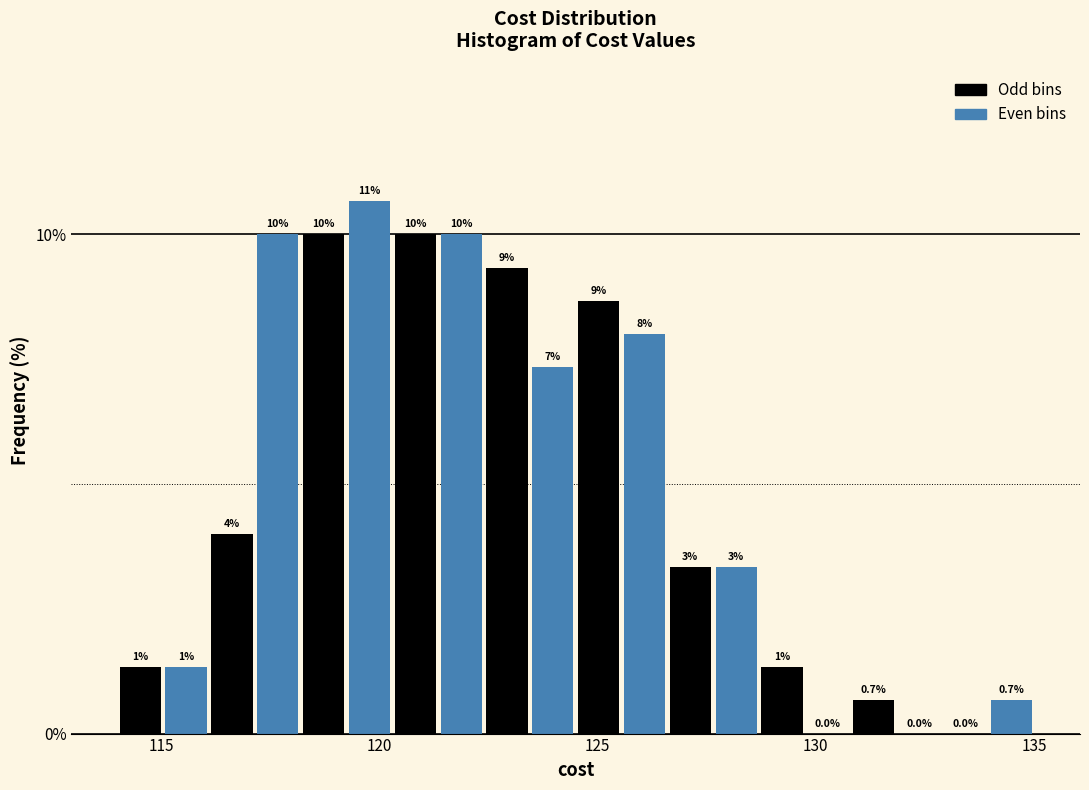

Around what value on the x-axis is the tallest bar? Give the approximate position of its centre, as read against the axis.

120.0